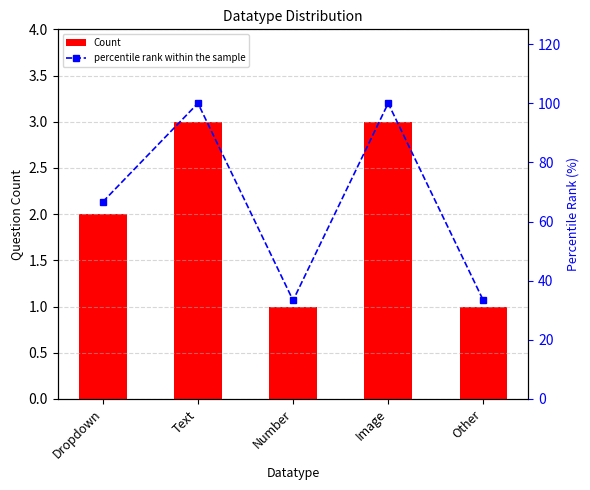

At how many categories does at least one series exceed 32?

5